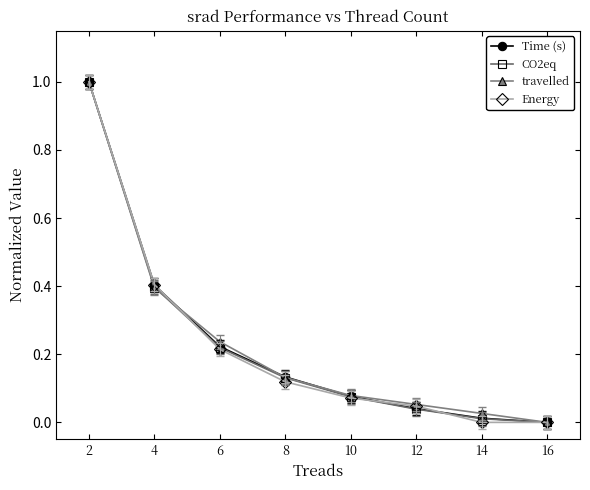

How many data points does each series have?

8